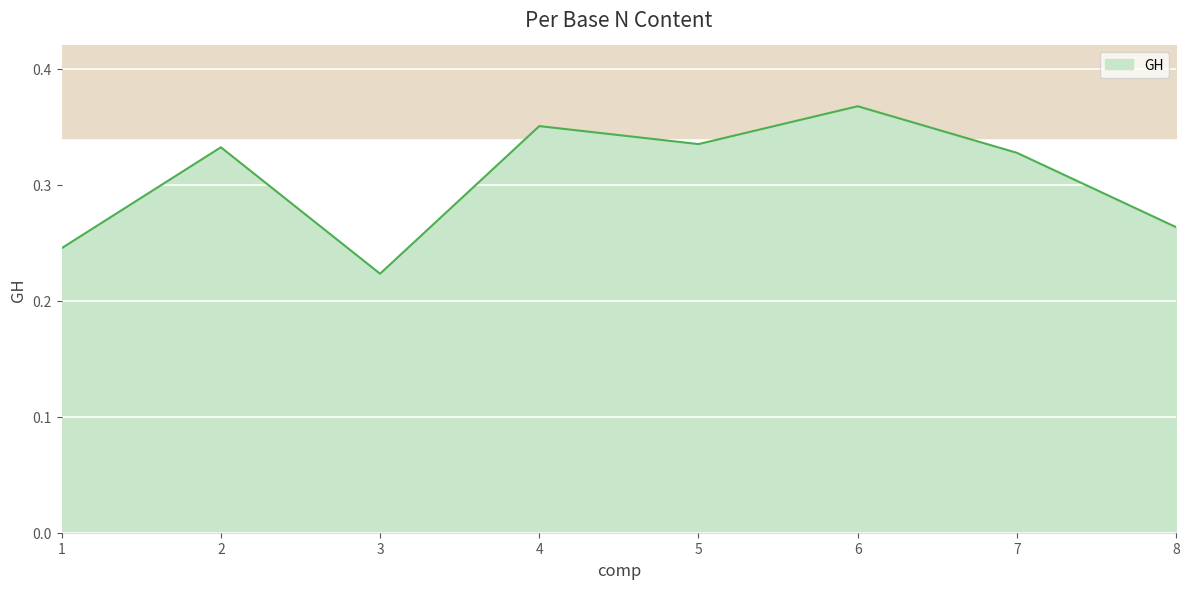

At which category does the data reach its first local valley?

3